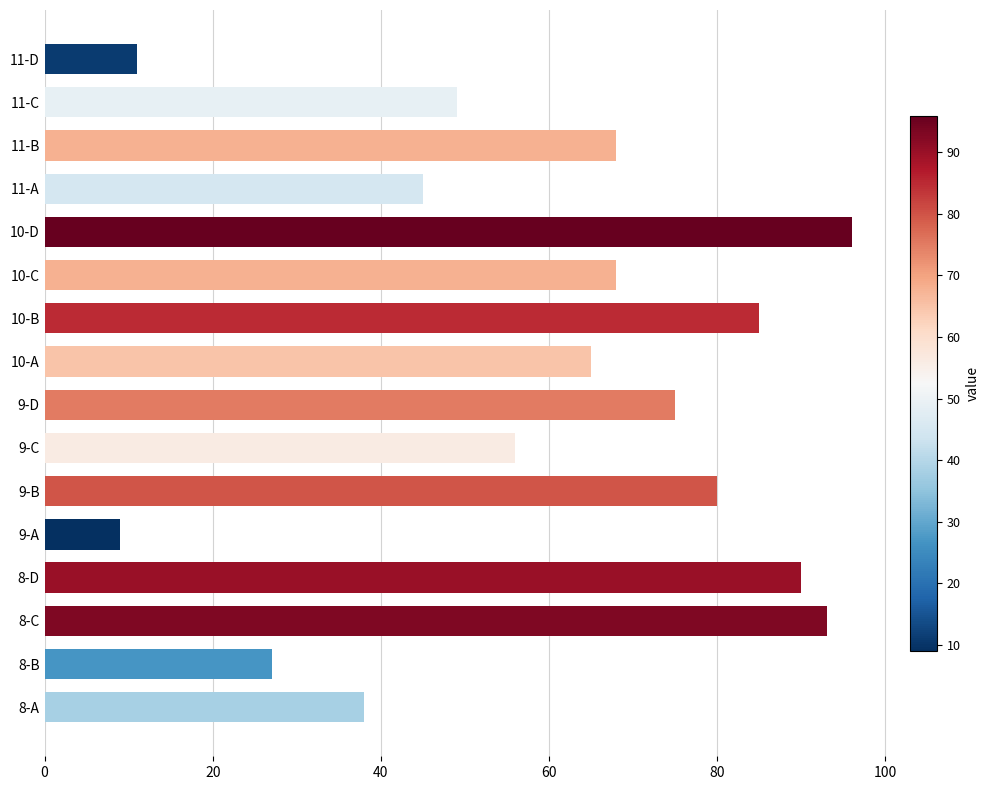

Are the bars grouped side by side (vs. stacked)?

No